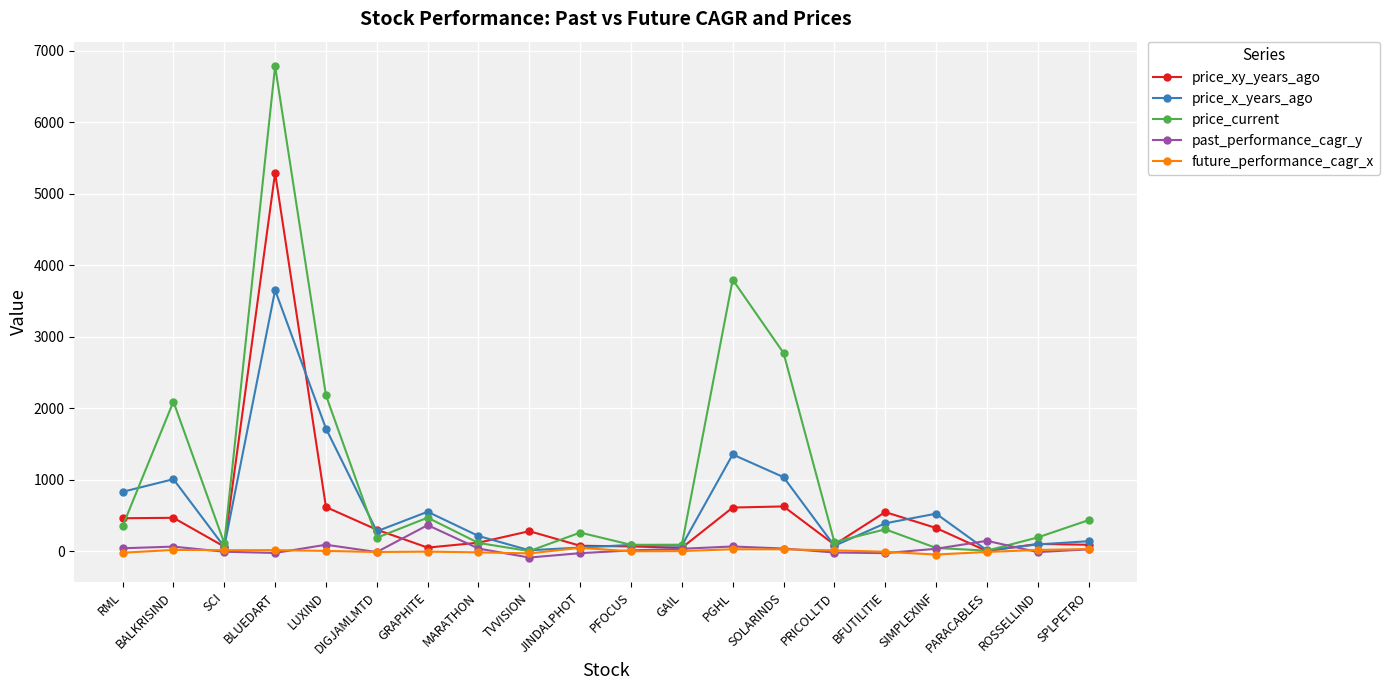

What is the difference between the maximum and minimum values in the price_current series?

6781.3